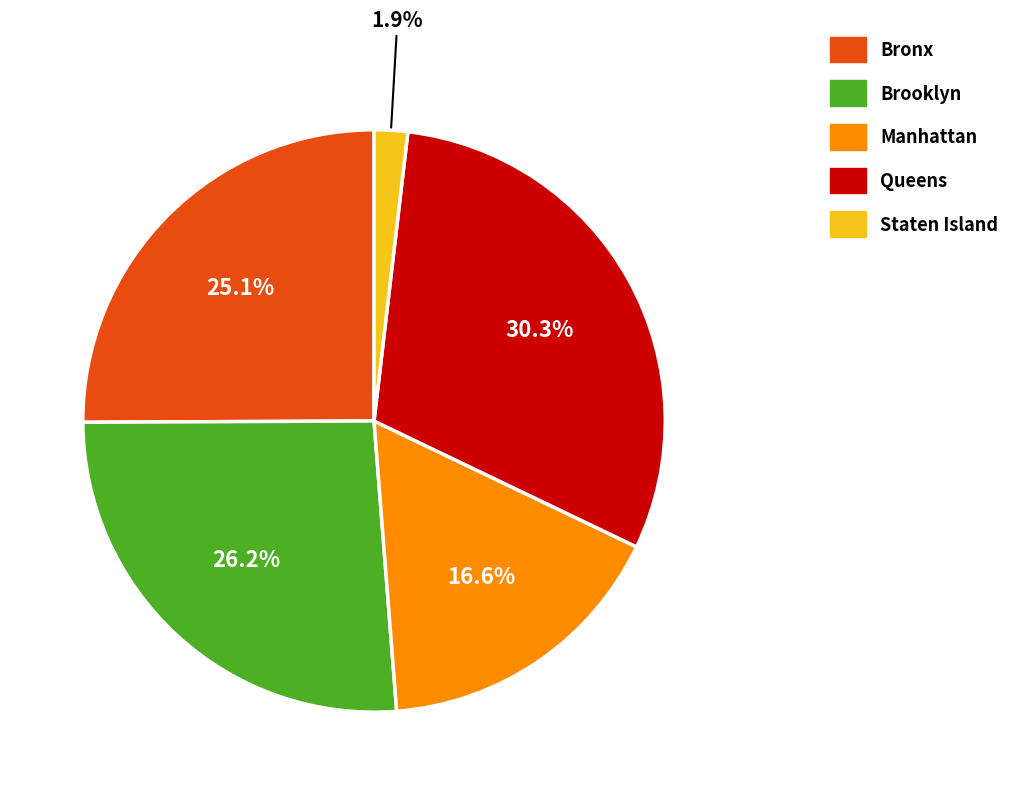

Is the sum of Staten Island and Manhattan greater than half?

No